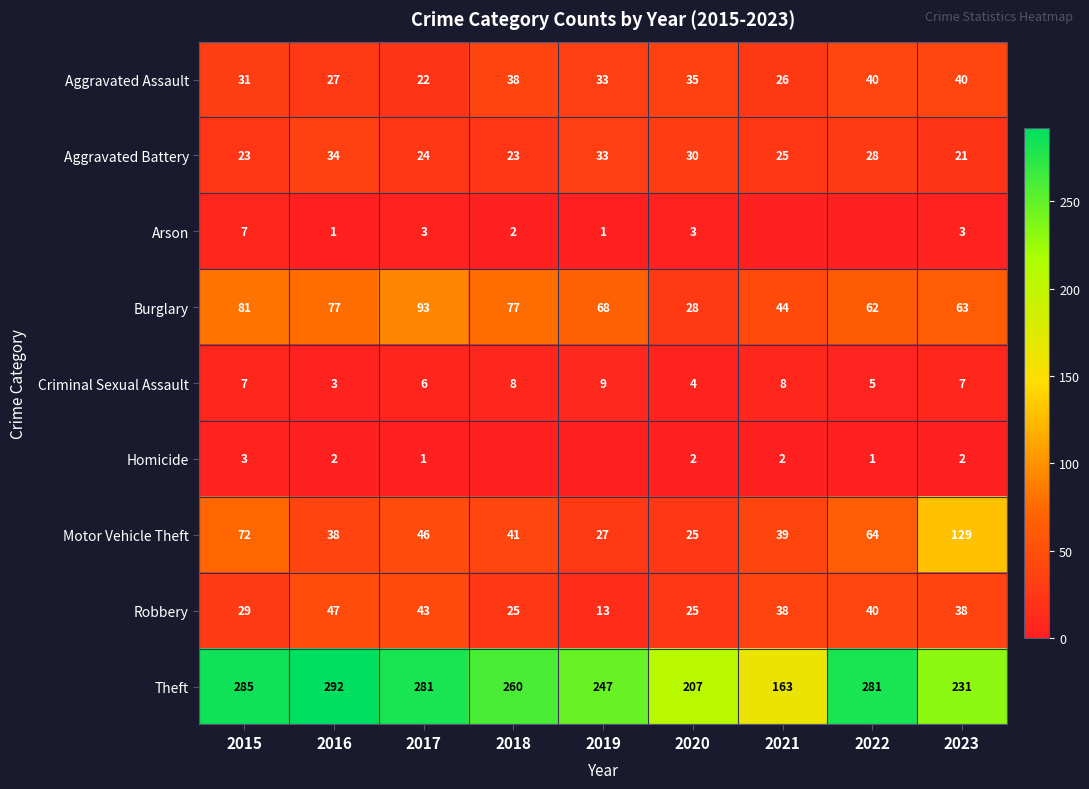

What is the approximate value of Theft at 2017, to the nearest 5?

280